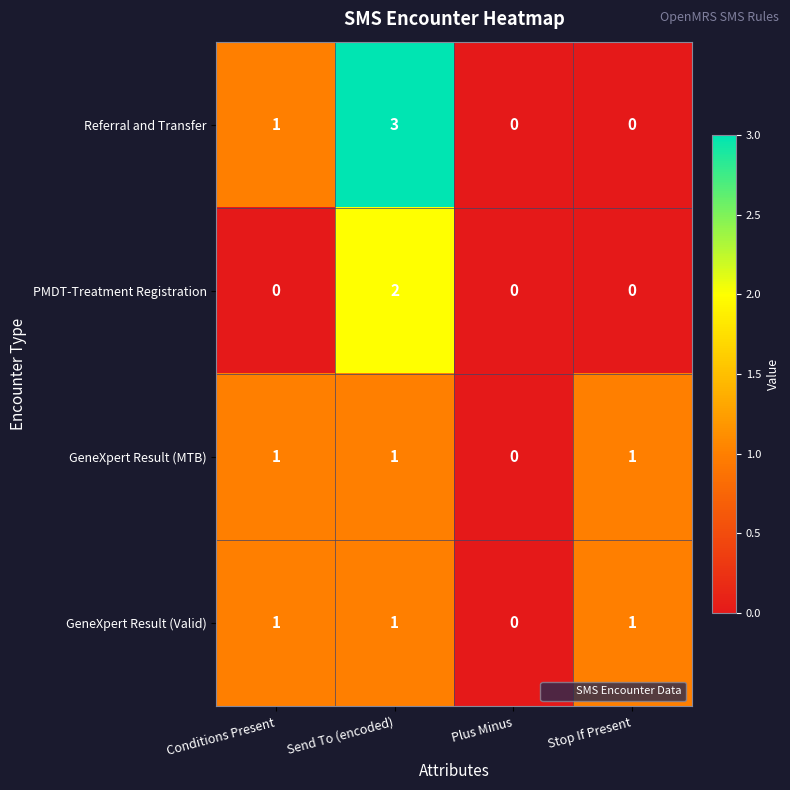

Reading right to left, list all the values displayed in this chart.

Referral and Transfer: 0	0	3	1
PMDT-Treatment Registration: 0	0	2	0
GeneXpert Result (MTB): 1	0	1	1
GeneXpert Result (Valid): 1	0	1	1